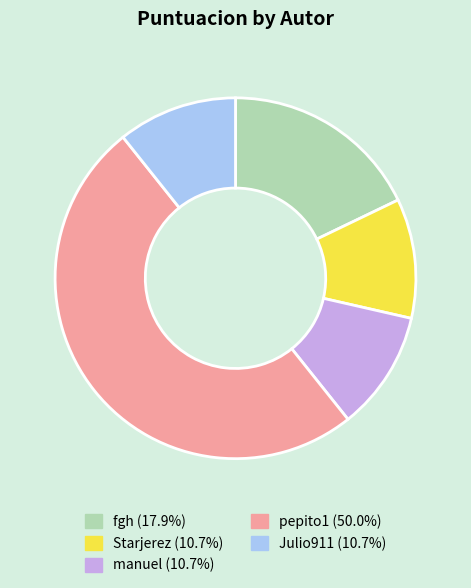

Count the number of slices in the pie.

5